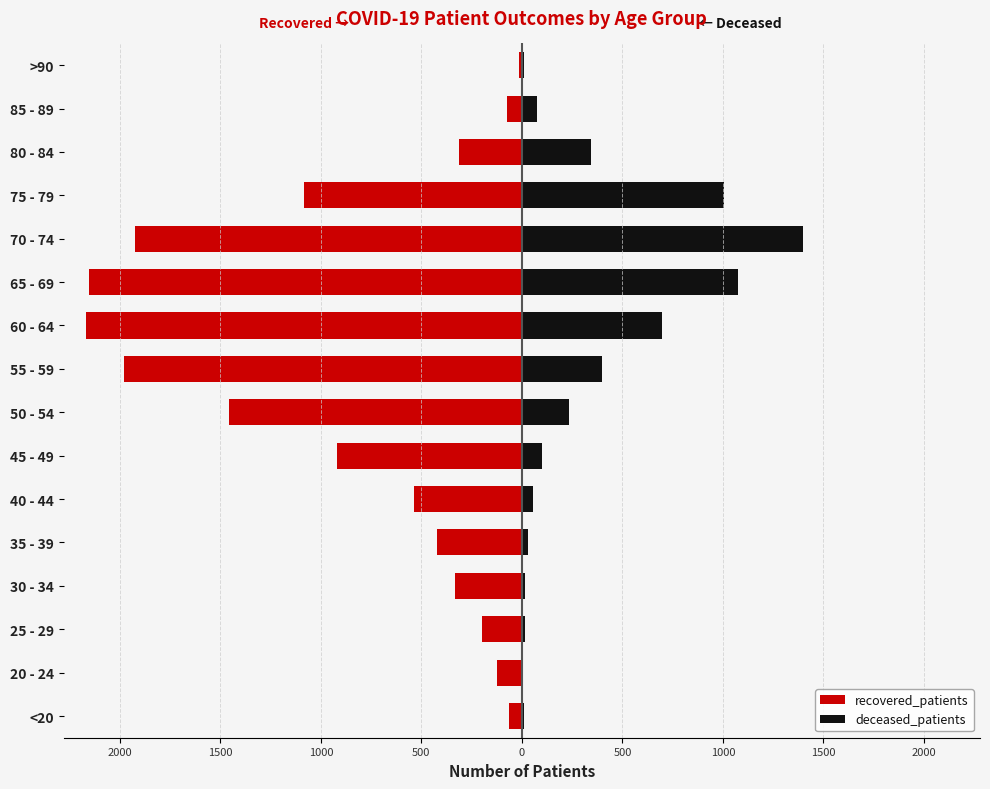

What is the value of the recovered_patients bar at the 12th from the left?

-1924